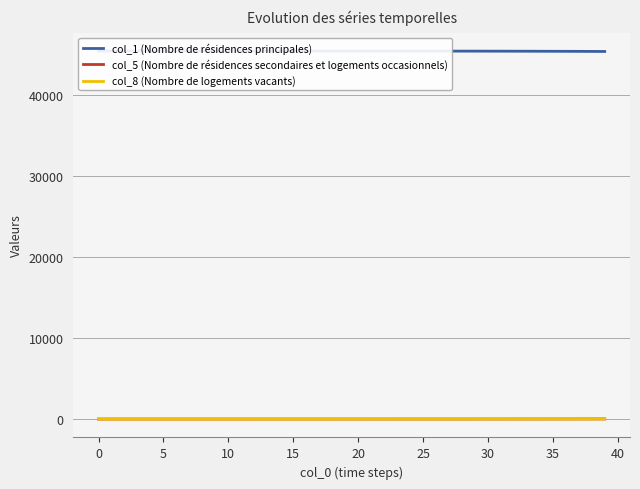

What are all the series names shown in the legend?

col_1 (Nombre de résidences principales), col_5 (Nombre de résidences secondaires et logements occasionnels), col_8 (Nombre de logements vacants)